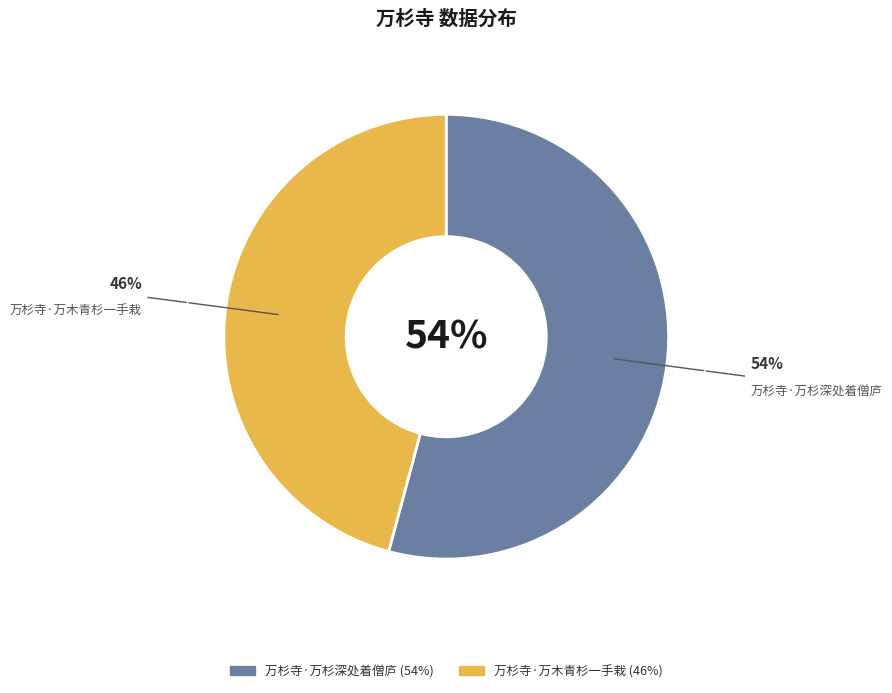

Approximately how many times larger is the value at 万杉寺·万杉深处着僧庐 compared to 万杉寺·万木青杉一手栽?

1.2